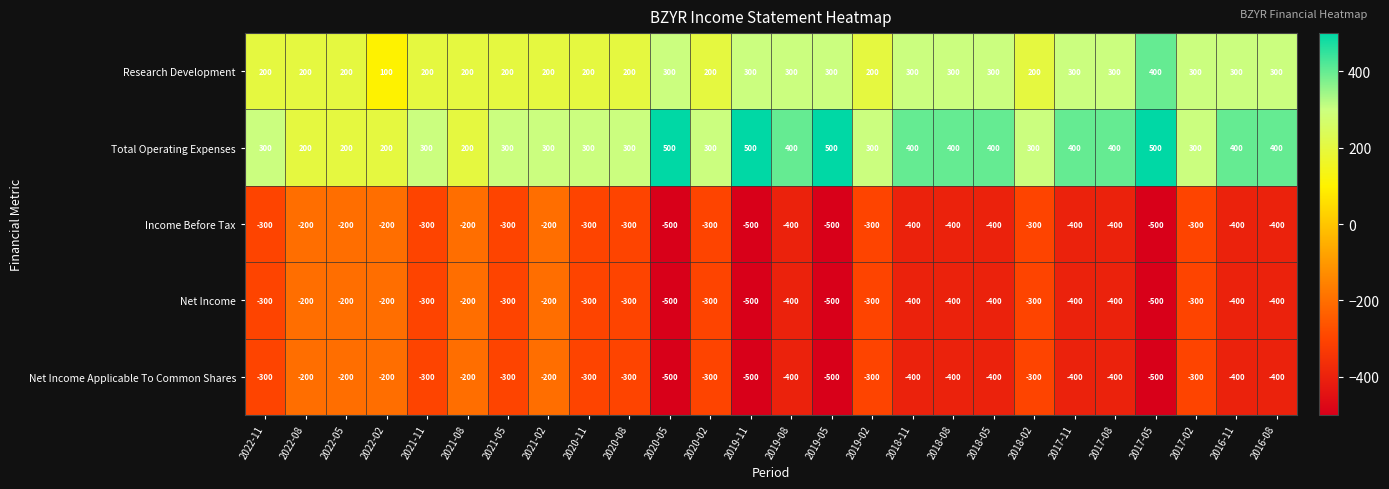

Read the Income Before Tax value at 2017-11.

-400